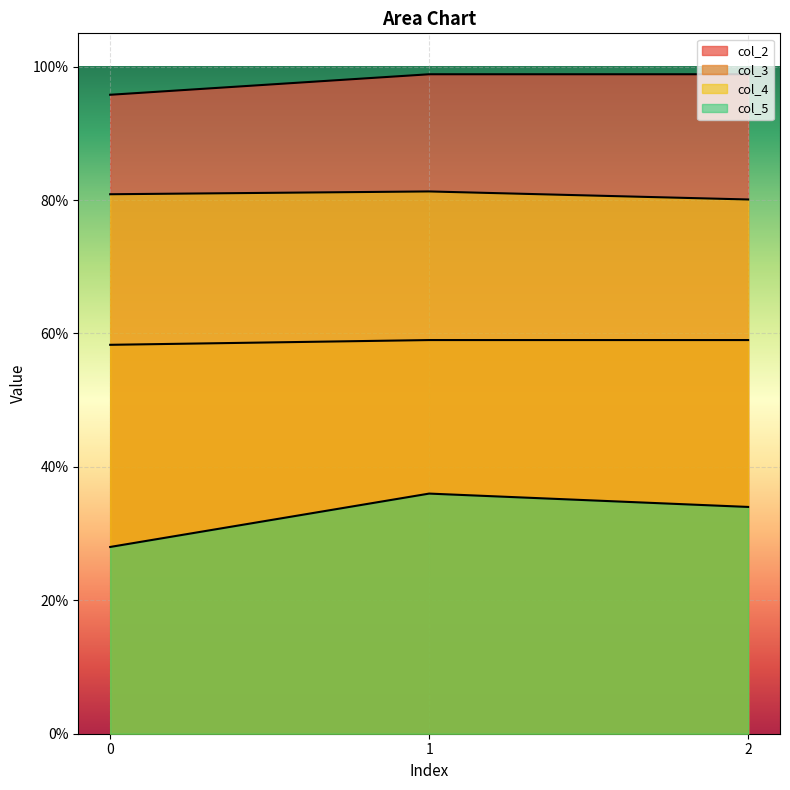

Which category has the highest value in the col_2 series?

1